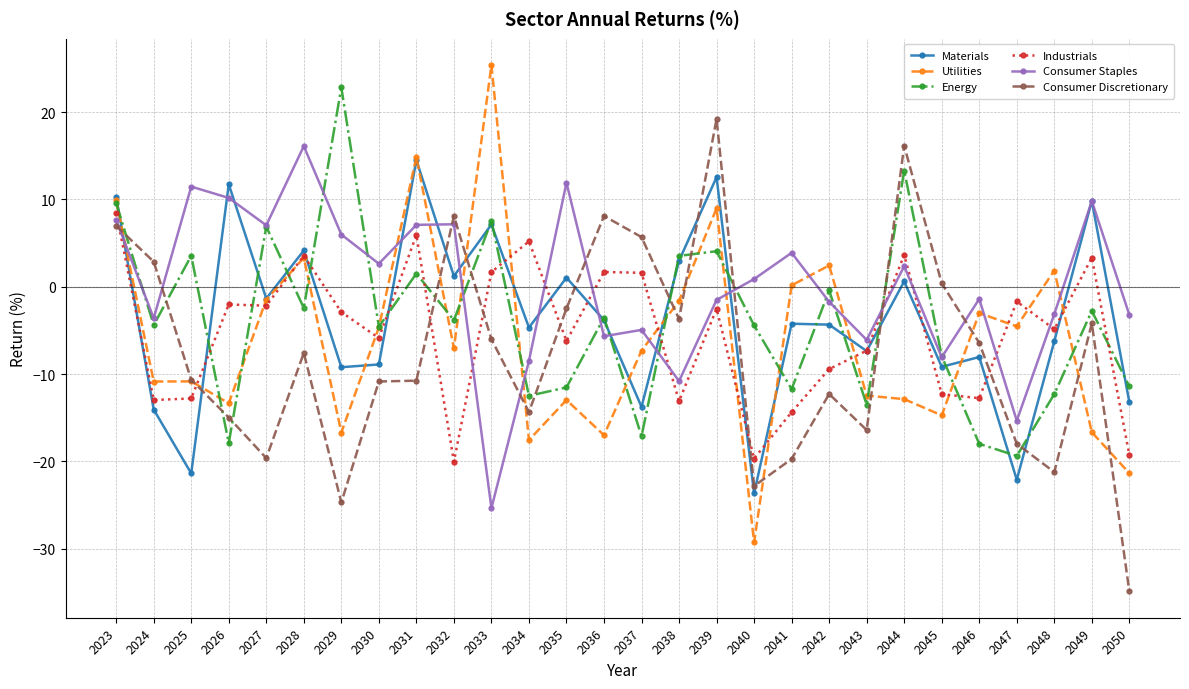

What is the difference between the Energy values at 2040 and 2044?

17.7